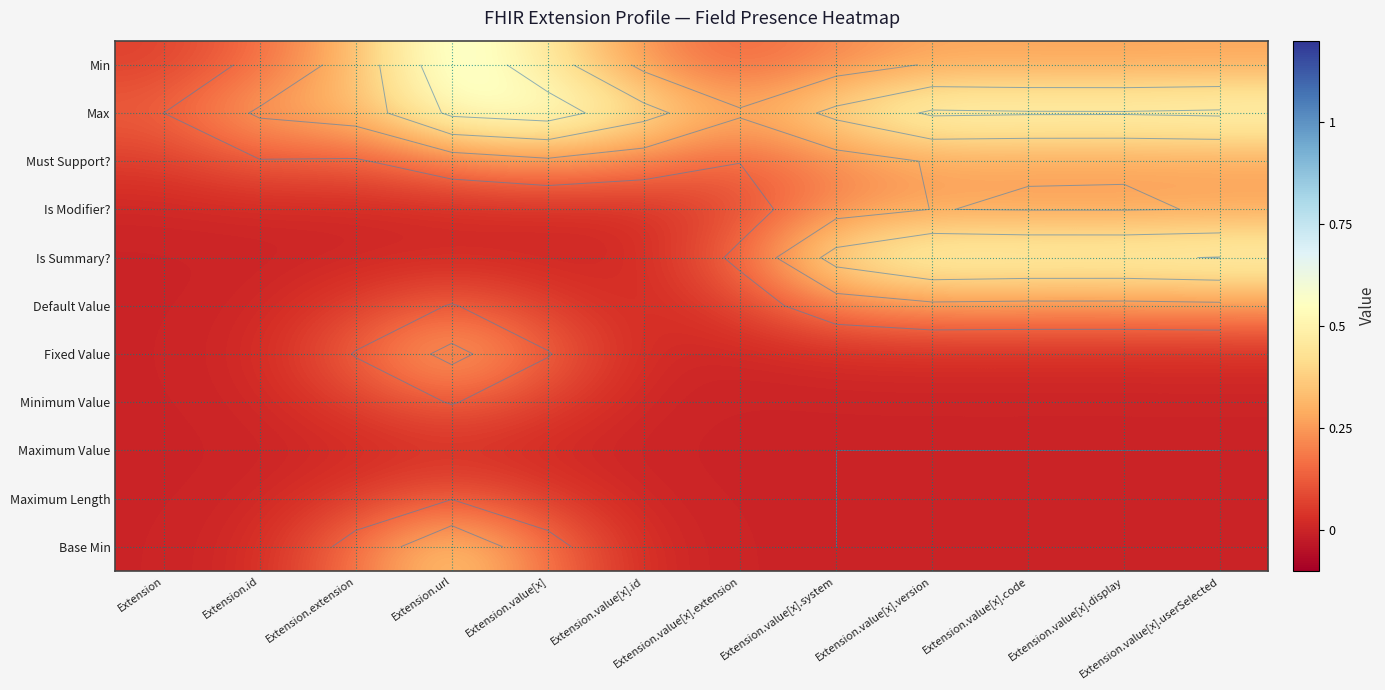

What is the total value across all series at Extension.value[x].version?

2.2